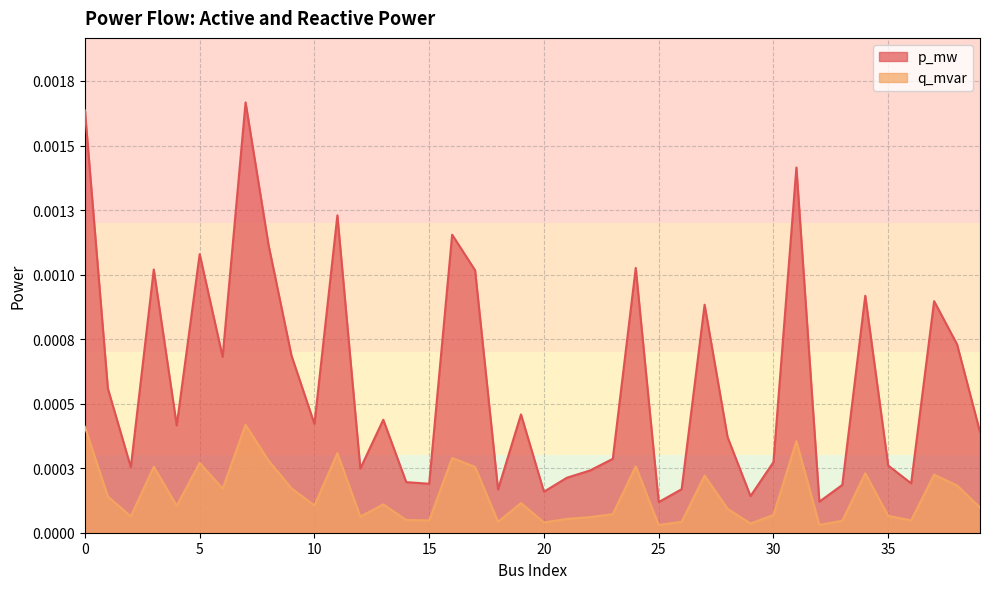

Rank the series by their average value, from lowest to highest.

q_mvar, p_mw